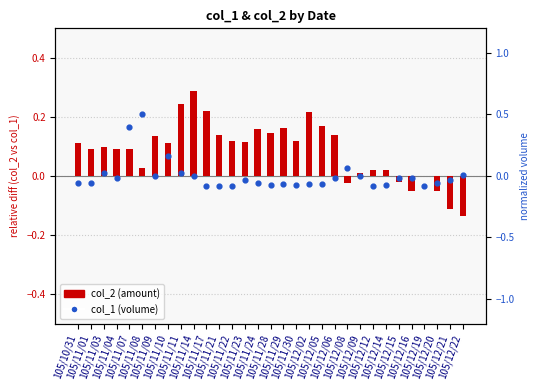

Which series has the largest total across all categories?

col_2 (amount)